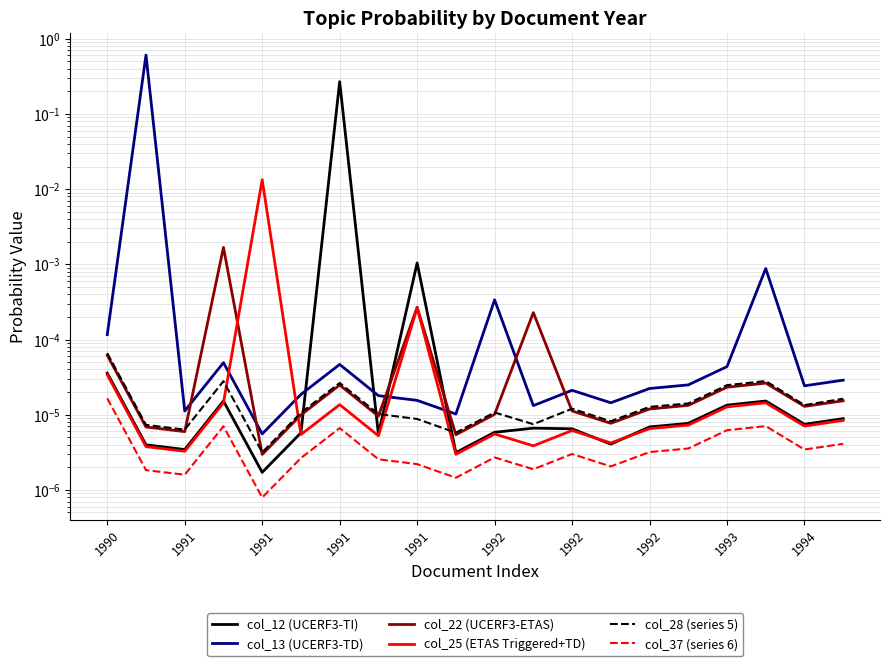

Where do col_12 (UCERF3-TI) and col_25 (ETAS Triggered+TD) first cross each other?

1991 and 1991